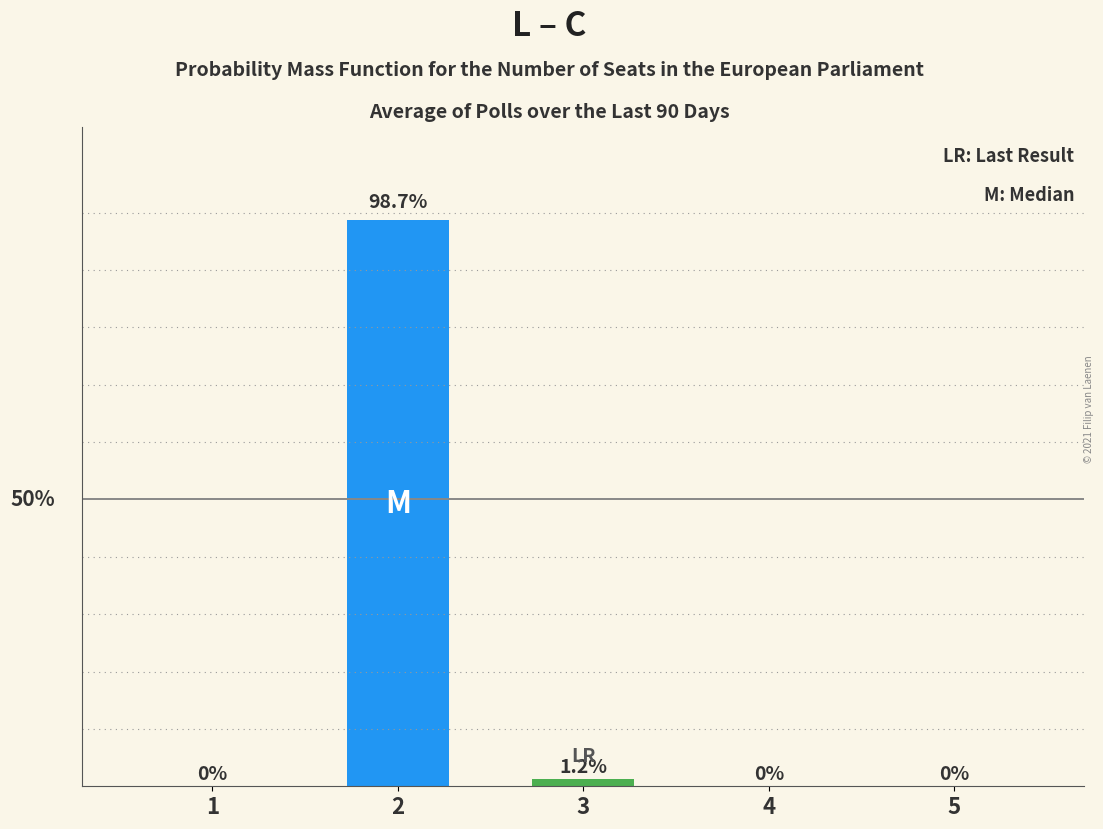

Rank the categories by value from lowest to highest.

1, 4, 5, 3, 2